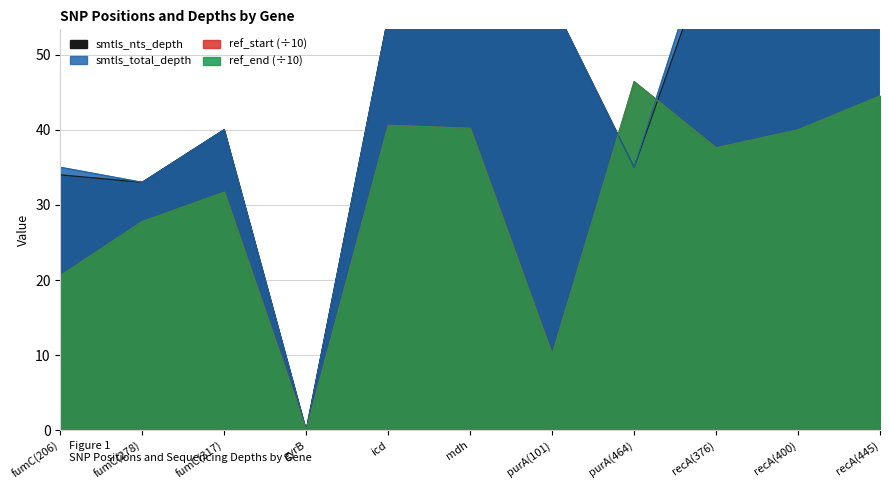

Reading left to right, extract all data points from this chart.

smtls_total_depth: 35.0	33.0	40.0	0.0	55.0	60.0	57.0	35.0	69.0	73.0	59.0
smtls_nts_depth: 34.0	33.0	40.0	0.0	55.0	60.0	57.0	35.0	66.0	67.0	57.0
ref_start: 20.6	27.8	31.7	0.0	40.6	40.2	10.1	46.4	37.6	40.0	44.5
ref_end: 20.6	27.8	31.7	0.0	40.6	40.2	10.1	46.4	37.6	40.0	44.5